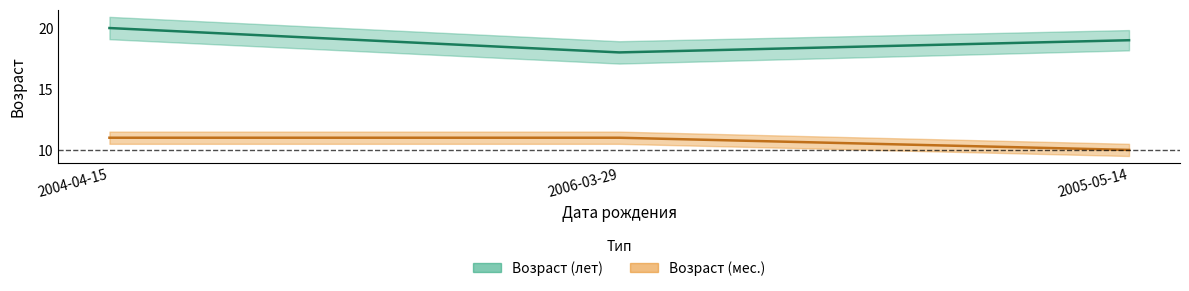

Rank the series by their average value, from lowest to highest.

Возраст (мес.), Возраст (лет)